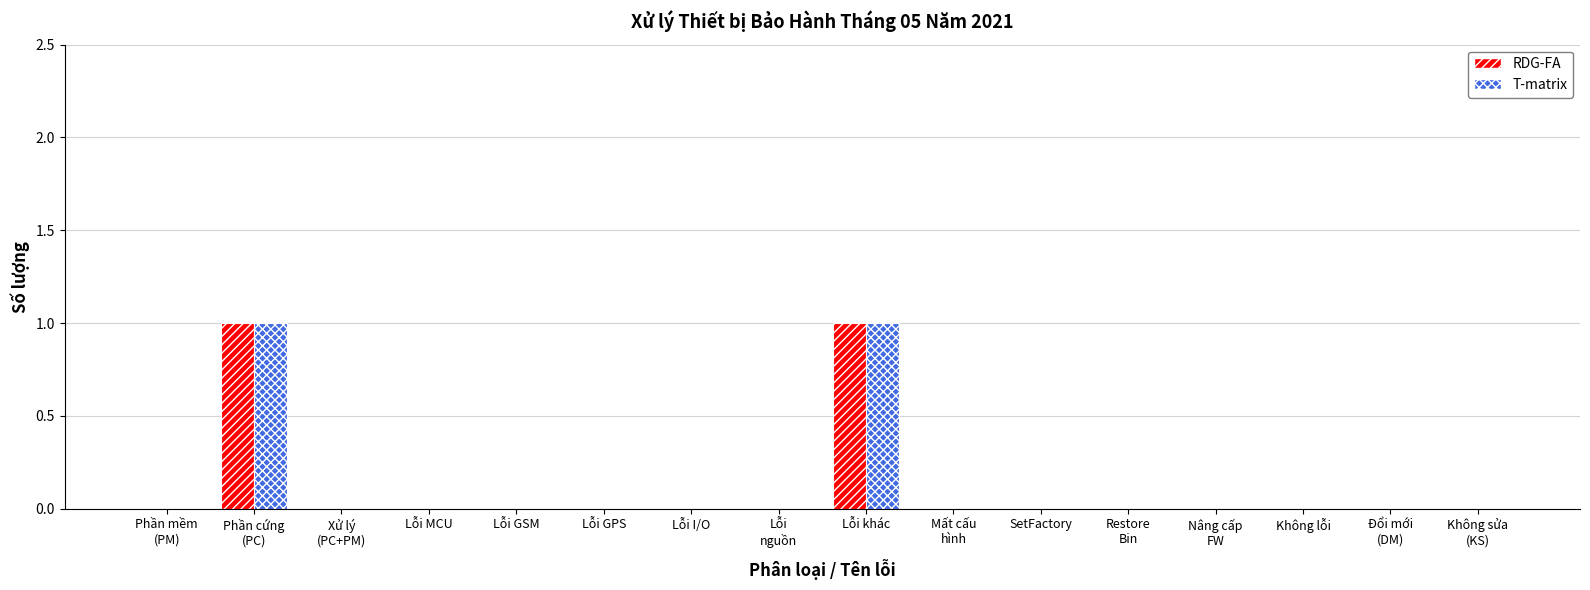

The T-matrix series shows 1 at Lỗi MCU. True or false?

False